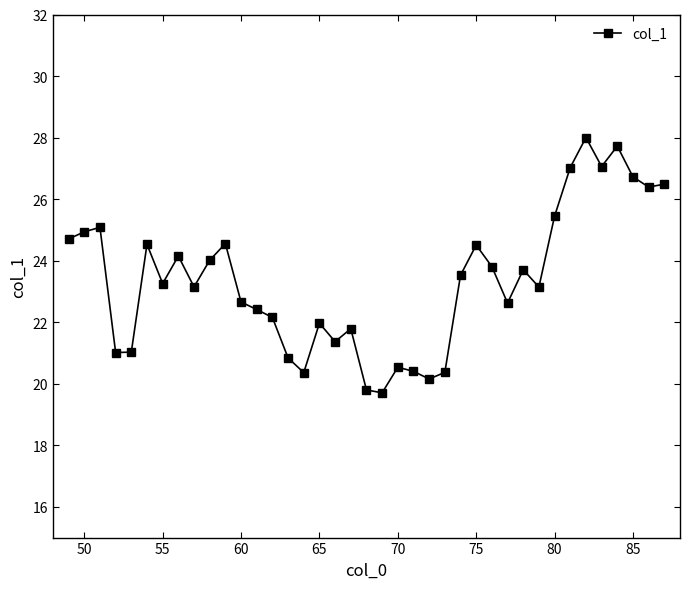

What is the value of the 30th point from the left?

23.7